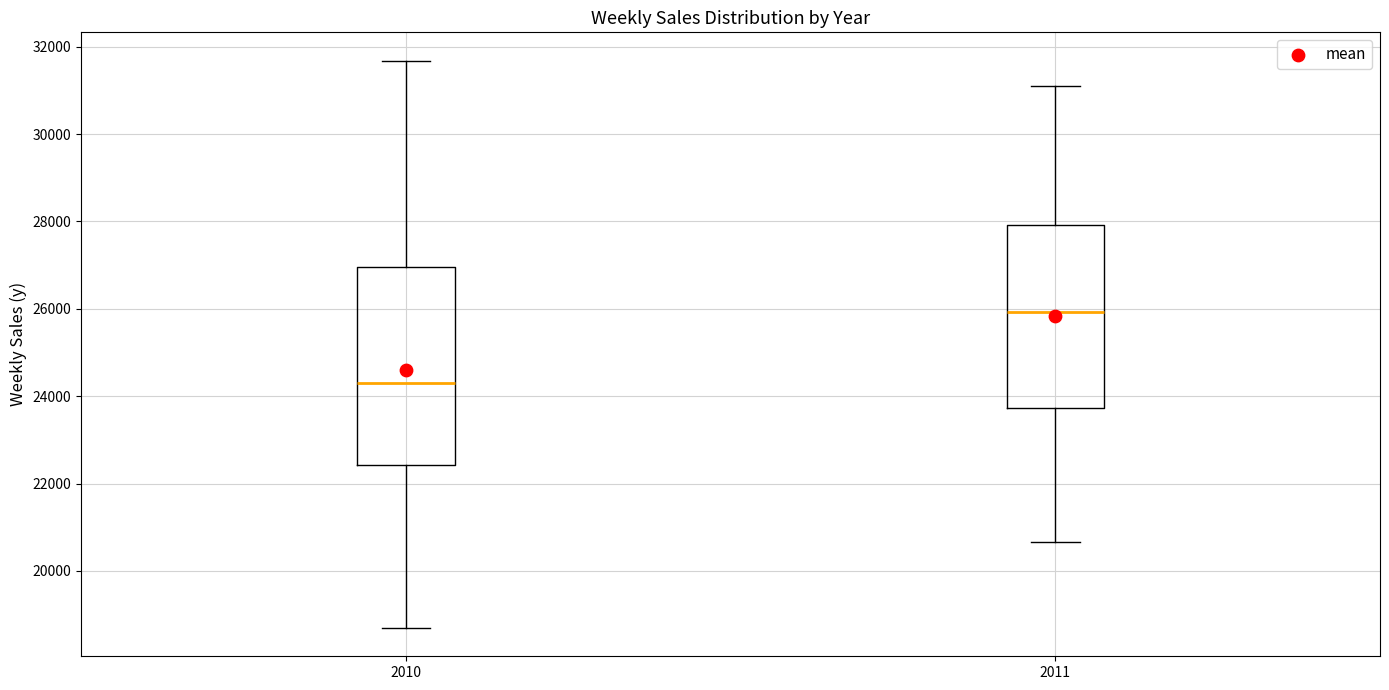

Reading left to right, read every box against the y-axis: the position of its median line, the range the box covers, and the ends of its whiskers. The values are not printed on the chart, so give them approximately, as read against the axis.

2010: median 24400, box 22400 to 27000, whiskers 18600 to 31600
2011: median 26000, box 23800 to 28000, whiskers 20600 to 31000